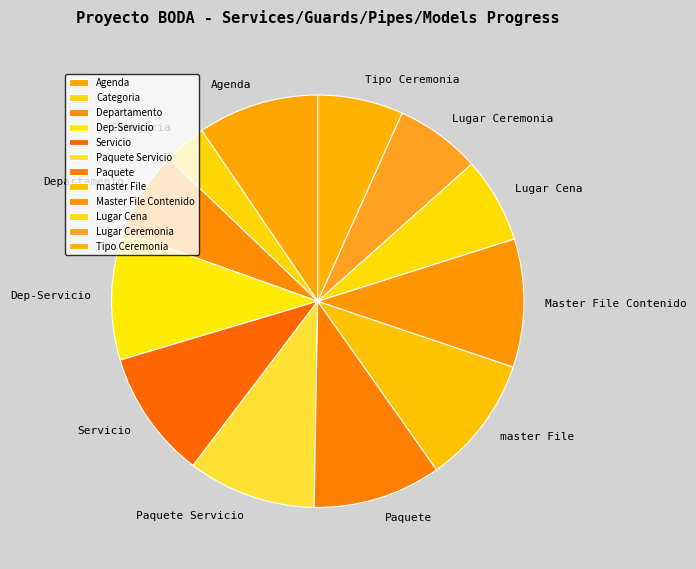

Is Departamento the majority of the pie?

No